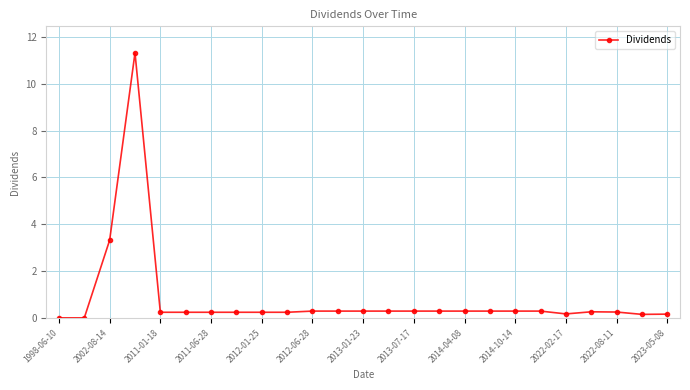

True or false: there are more than 1 points higher than both neighbors.

True